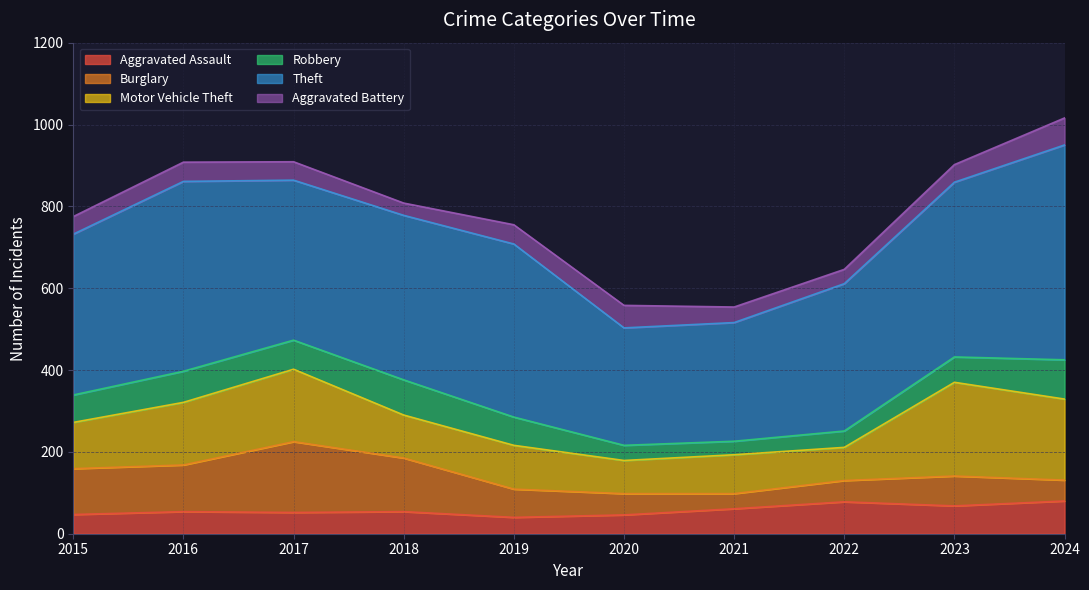

What is the sum of all Aggravated Battery values?

449